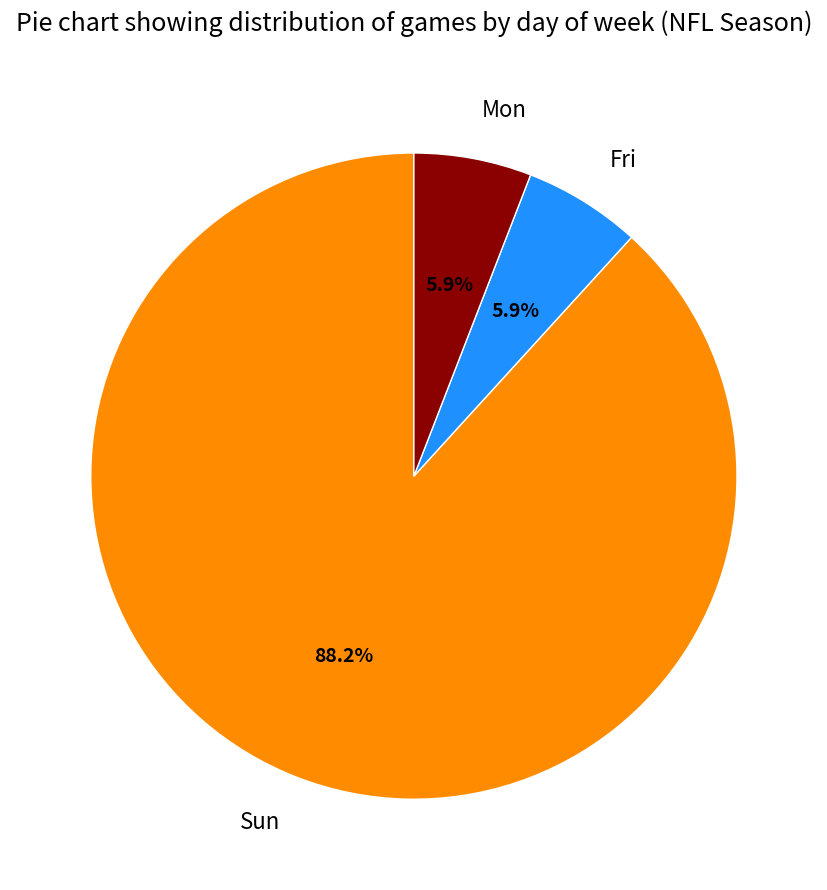

How many segments does this pie chart have?

3